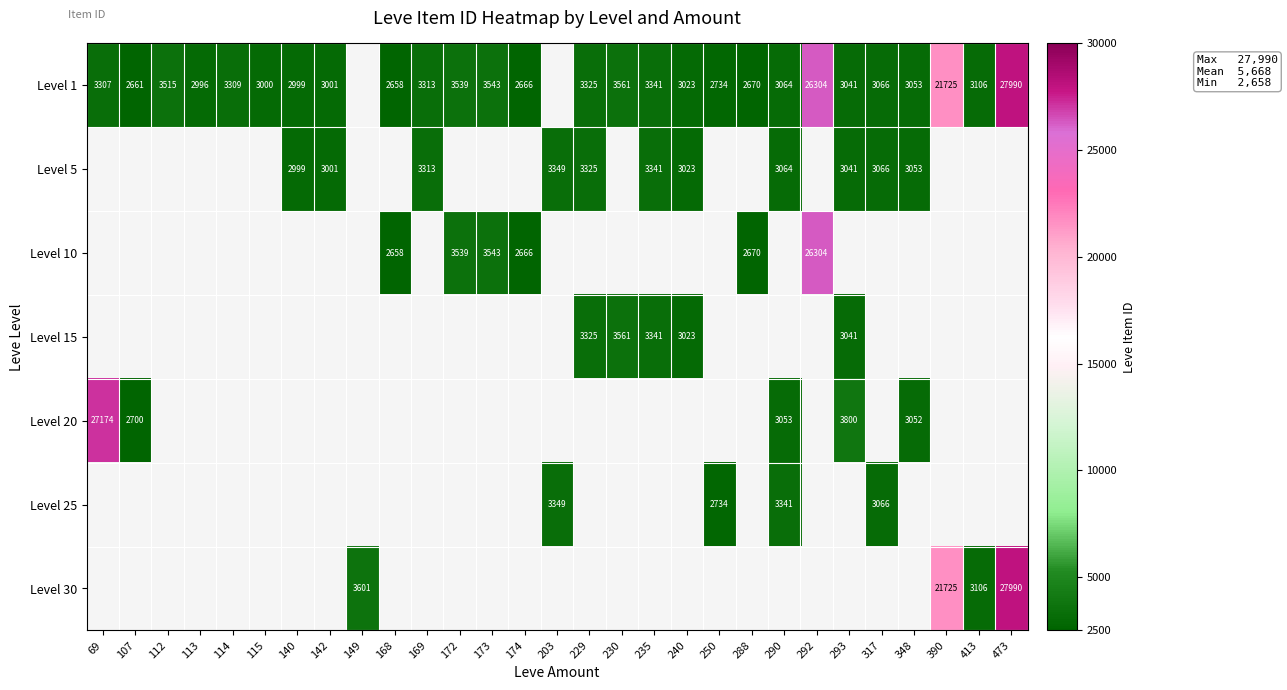

Count the number of categories in the chart.

29